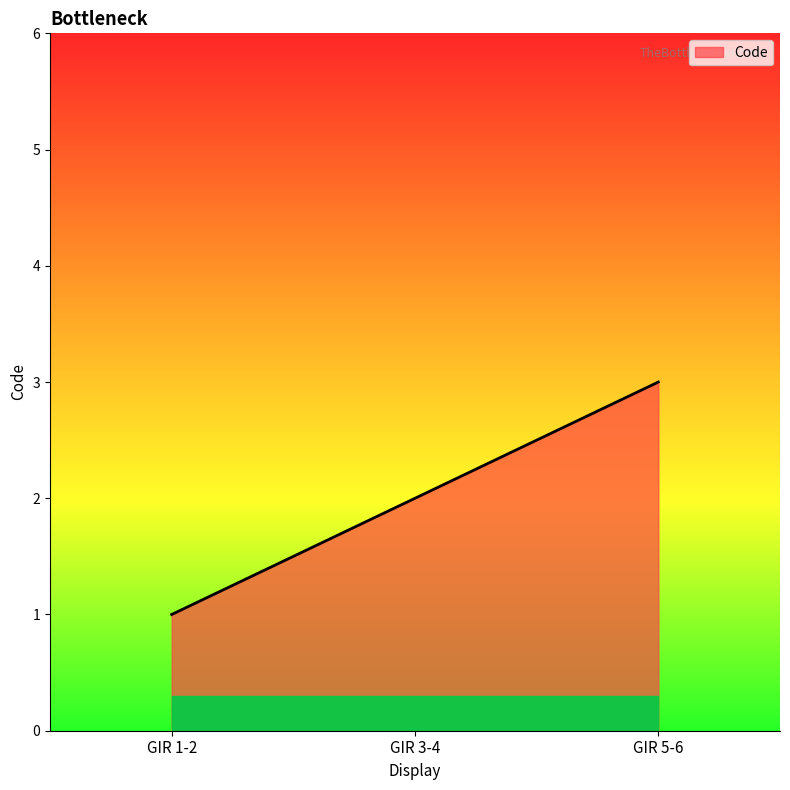

Between GIR 5-6 and GIR 1-2, which is larger?

GIR 5-6